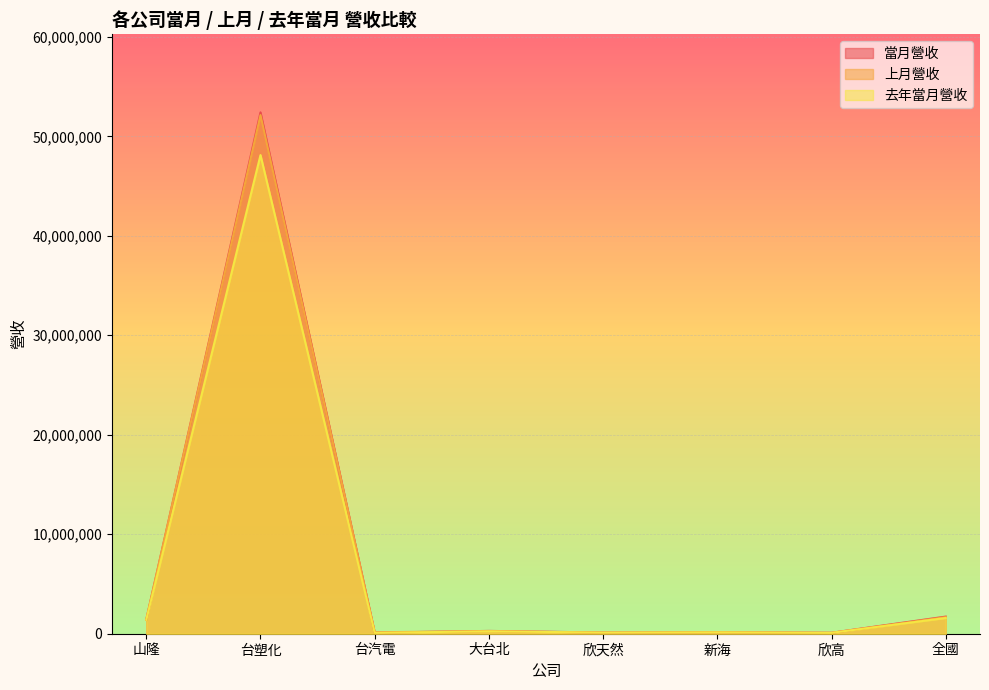

What is the average value of the 去年當月營收 series?

6470582